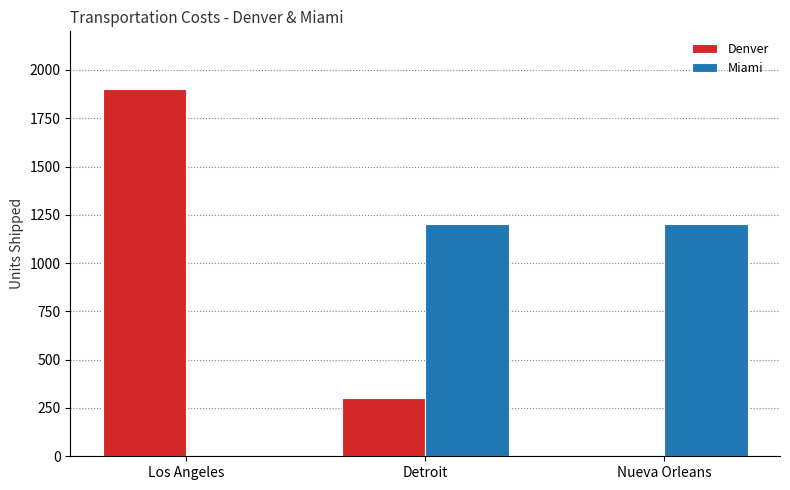

Count the number of data series in this chart.

2